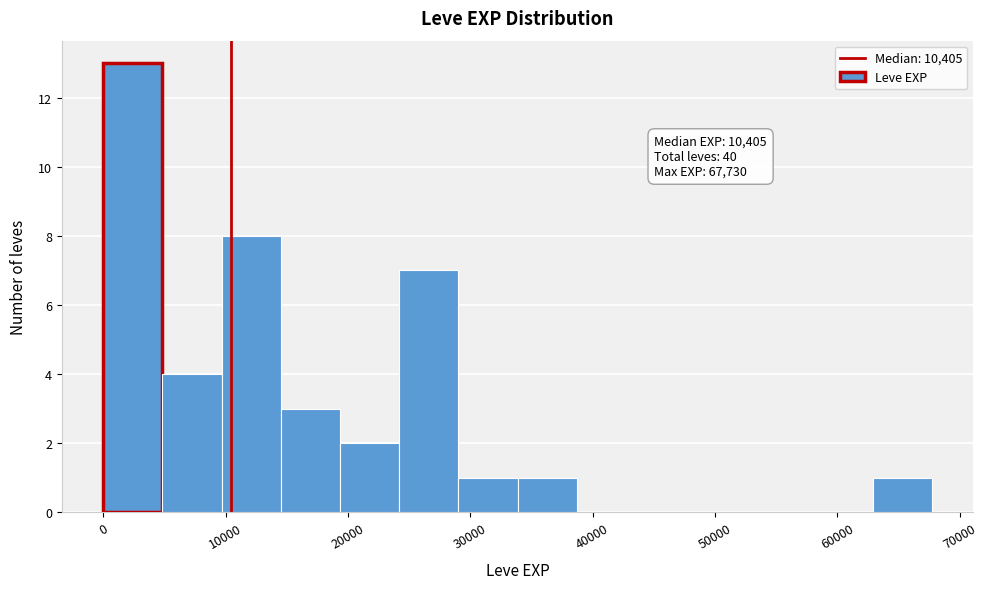

Which range on the x-axis has the tallest bar?

0 to 5000